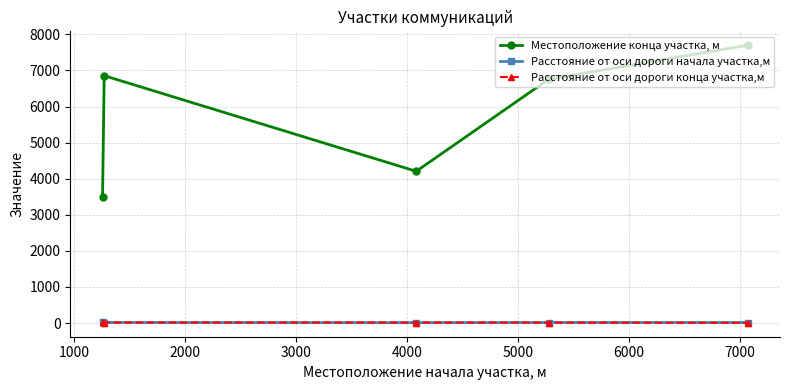

Which series has the largest total across all categories?

Местоположение конца участка, м